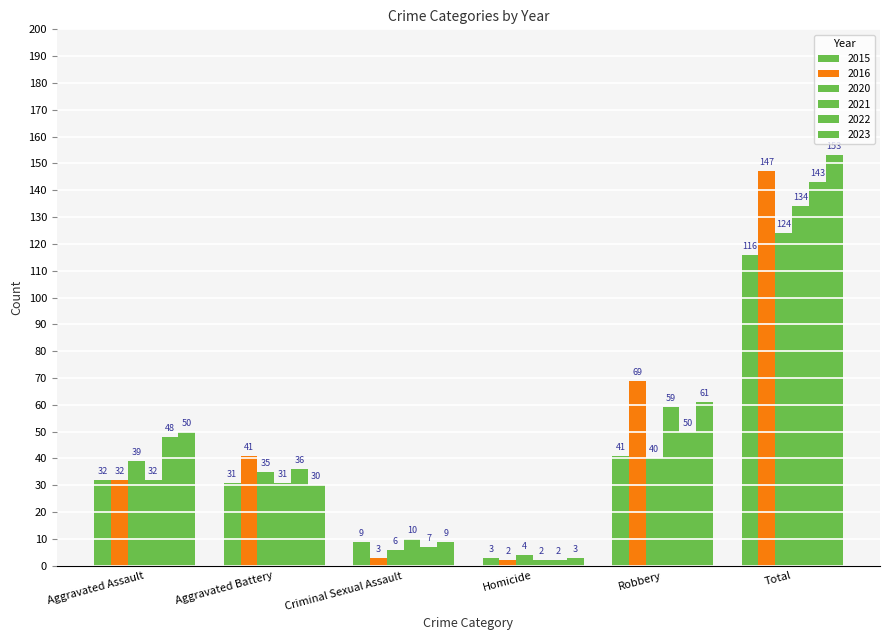

What is the value of the 2016 bar at the 6th from the left?

147